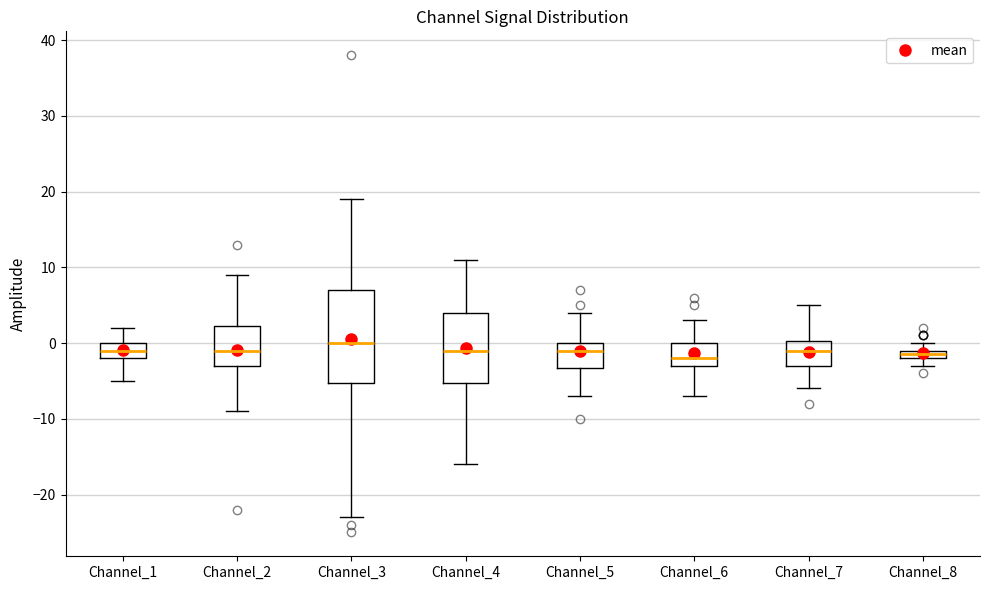

Where does the upper whisker of the box for Channel_6 end on the y-axis? The values are not printed on the chart, so give them approximately, as read against the axis.

3